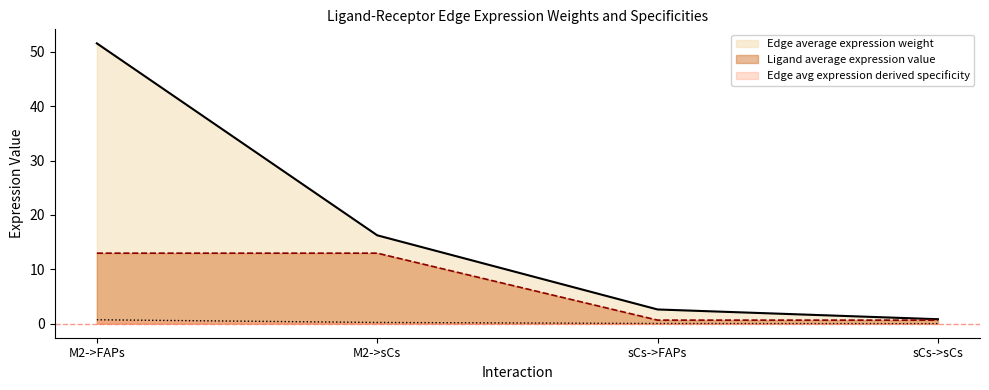

The Edge total expression weight series shows 0.2 at M2->FAPs. True or false?

False